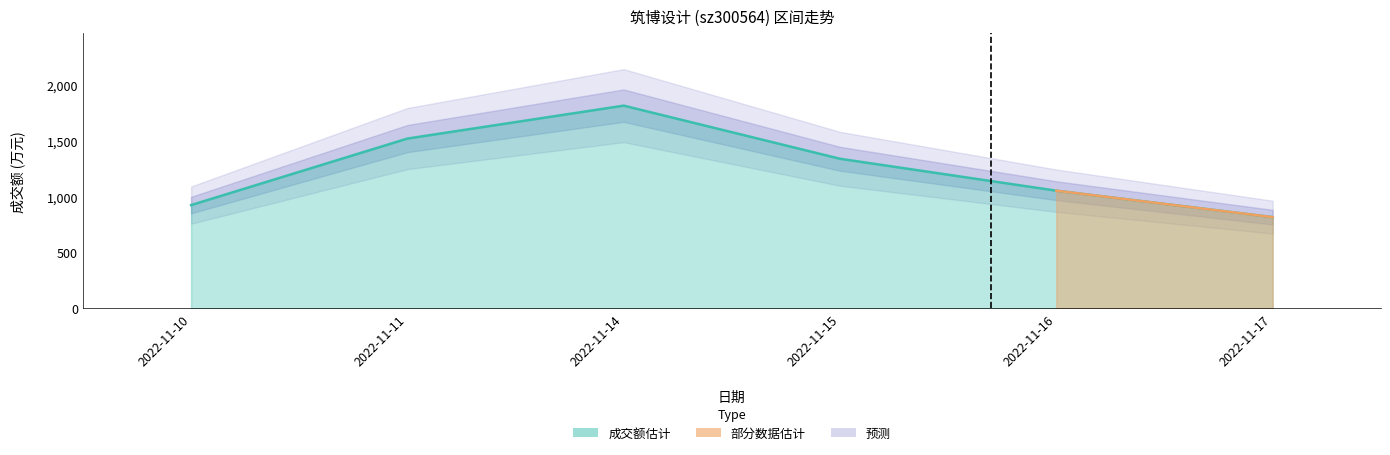

What is the total value across all series at 2022-11-15?

1389.6